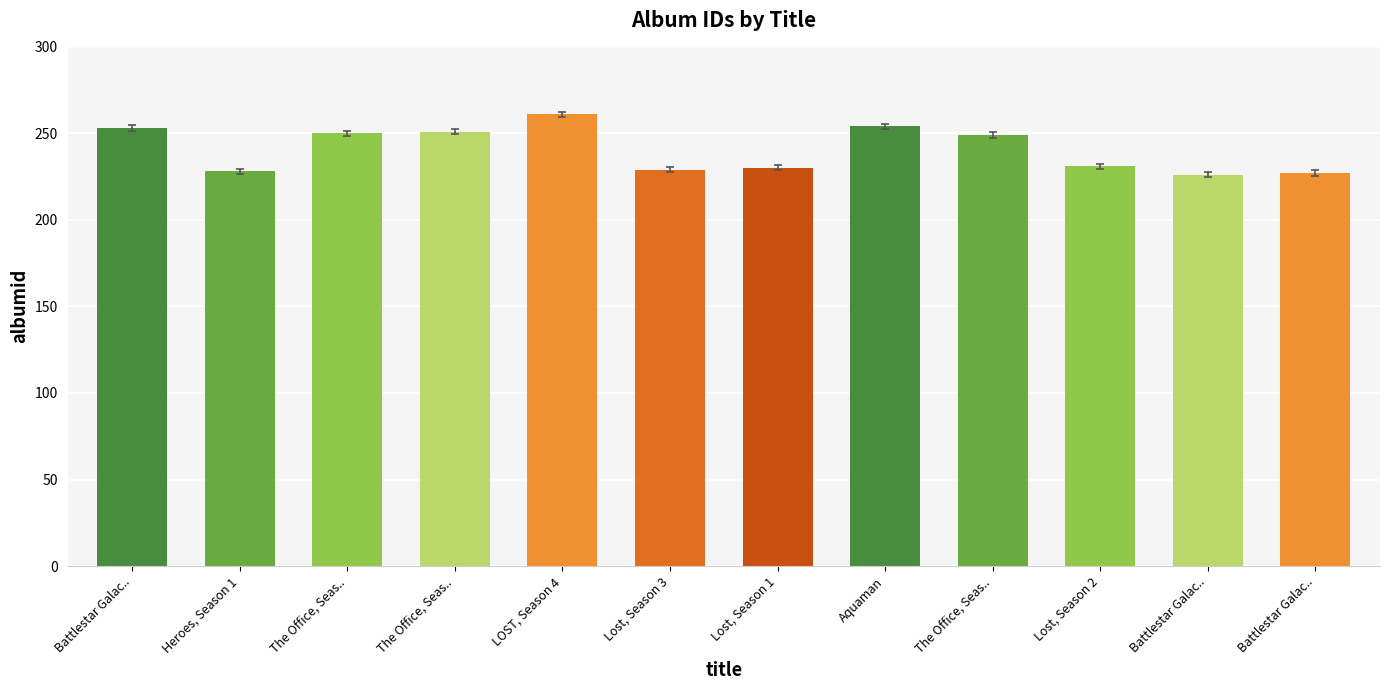

Is it true that the value at Aquaman is 414?

False